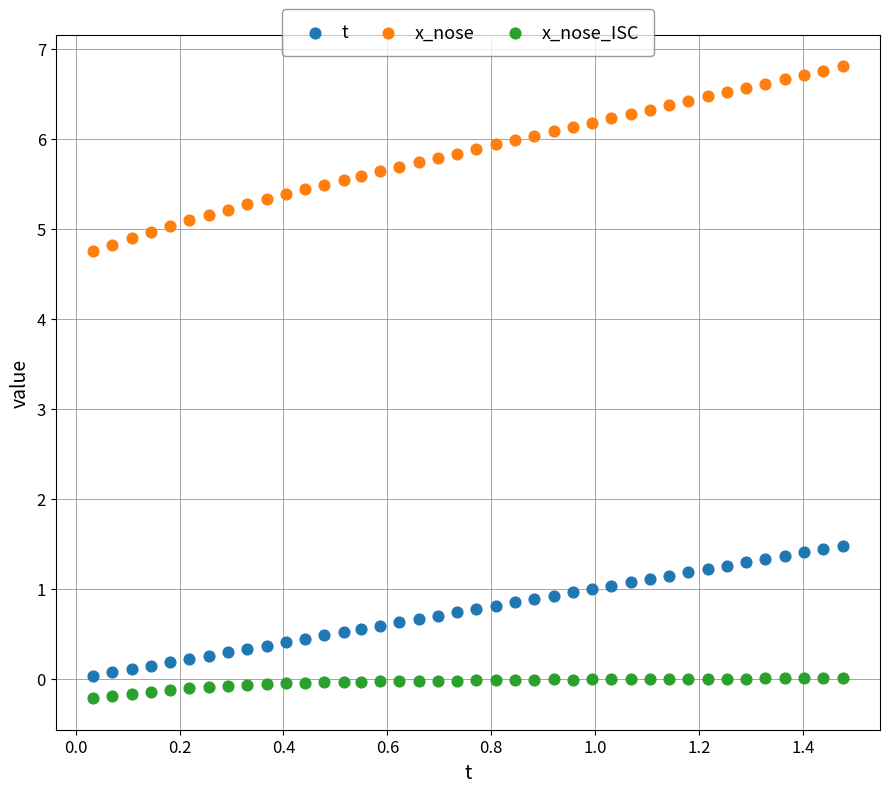

What is the X range (max minus min) for the scatter plot?

1.4